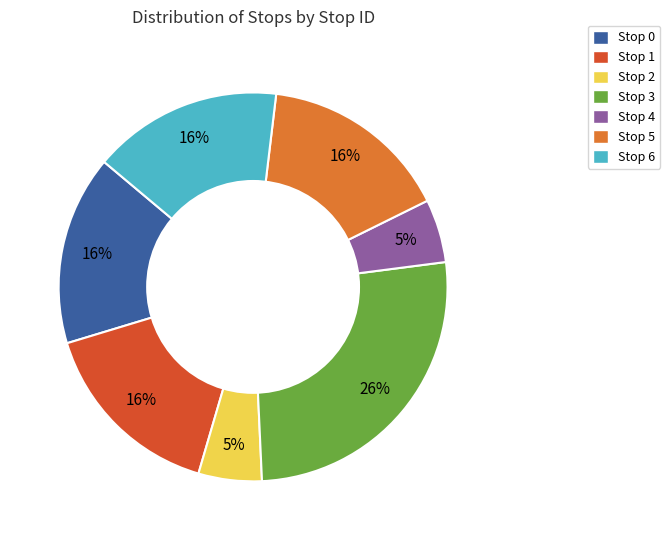

Which category has the biggest portion of the pie?

Stop 3